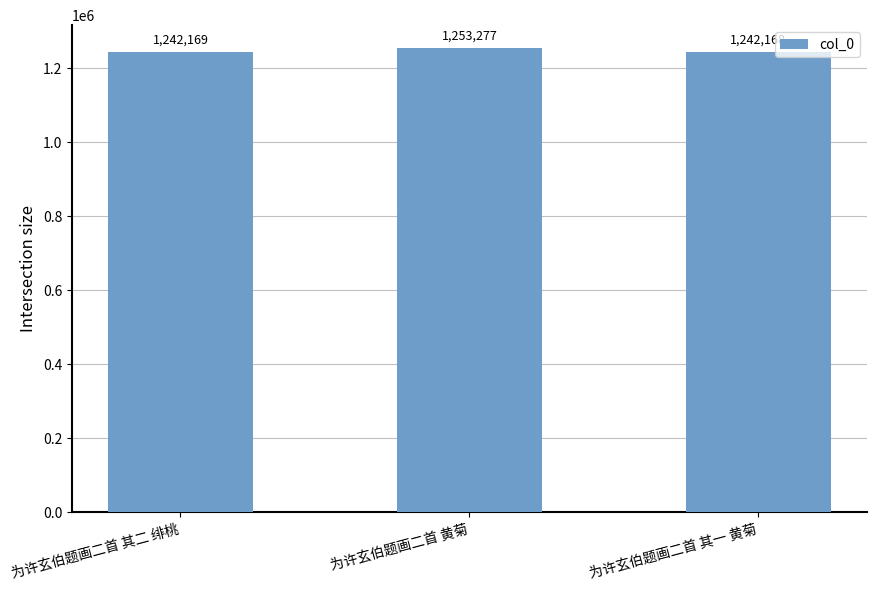

What is the label of the 1st bar from the left?

为许玄伯题画二首 其二 绯桃